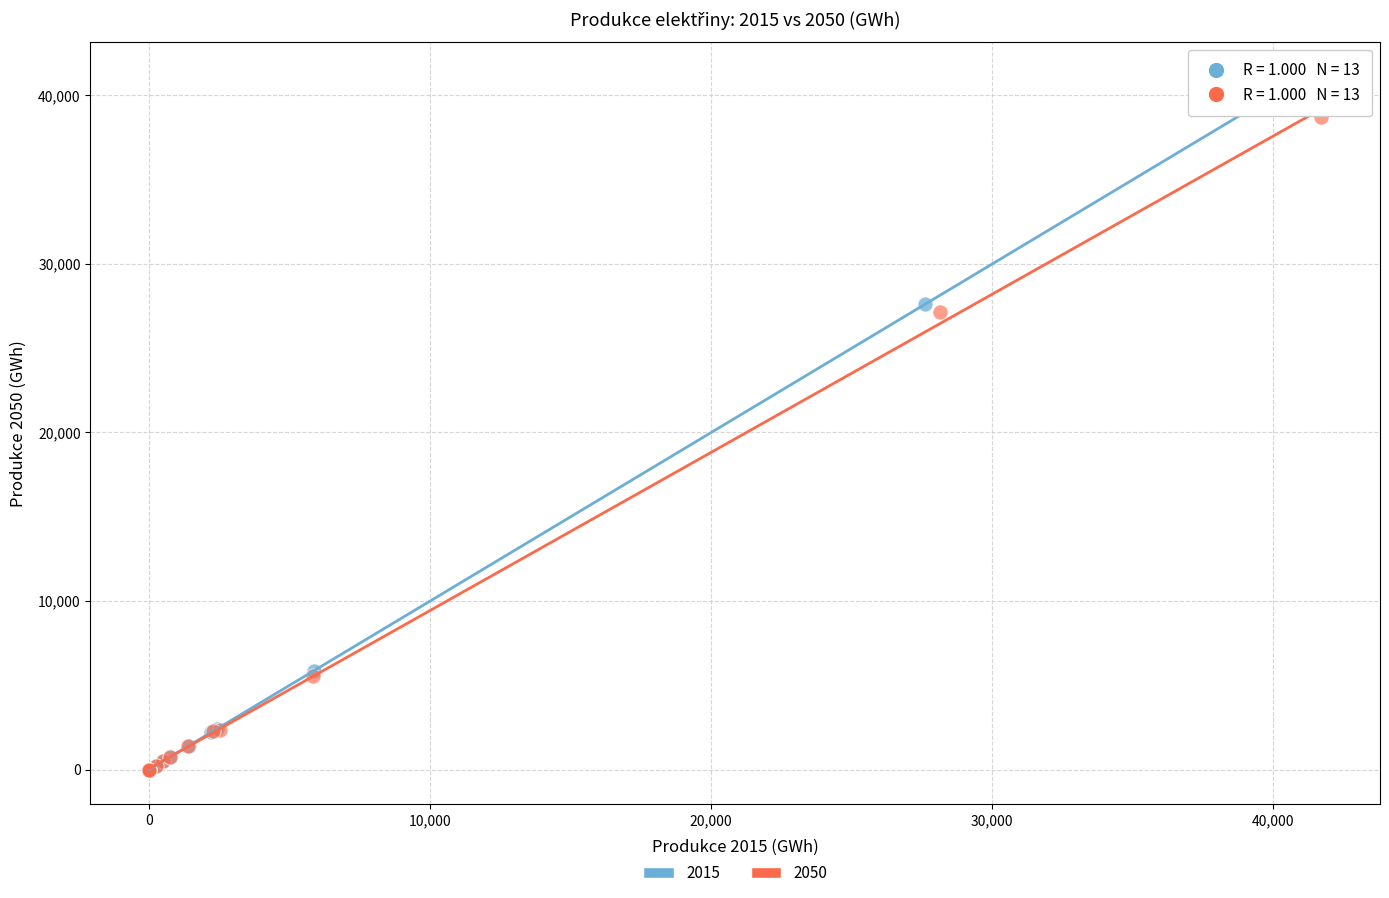

Which series has the largest Y range (max minus min)?

2015